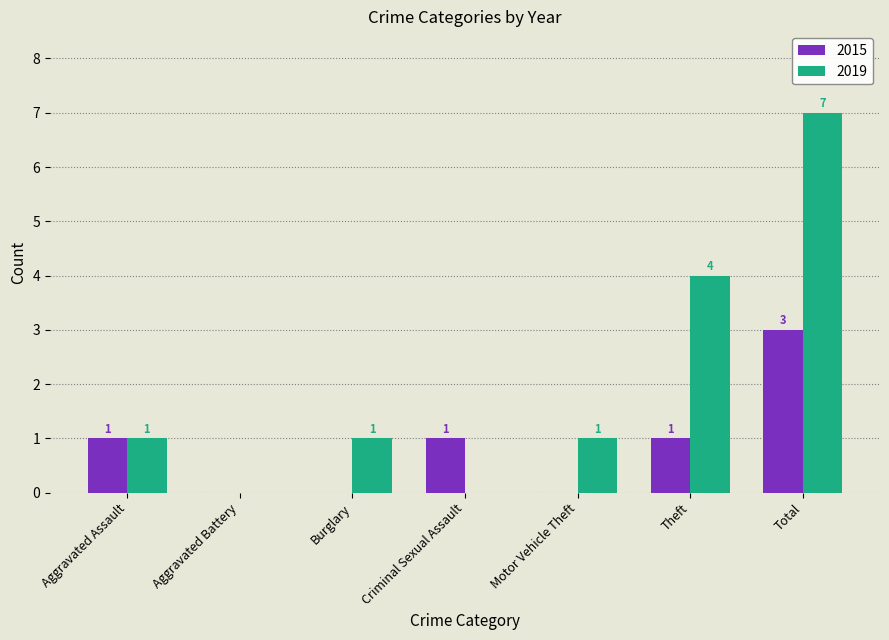

At which category does the chart reach its peak across all series?

Total